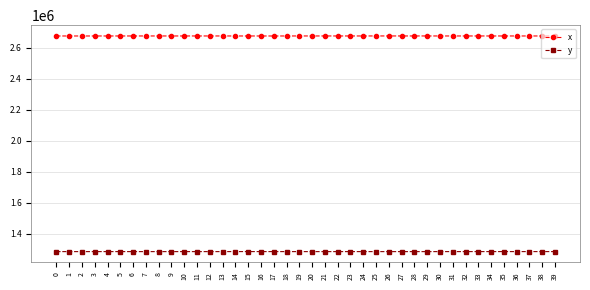

Which series has the largest total across all categories?

x